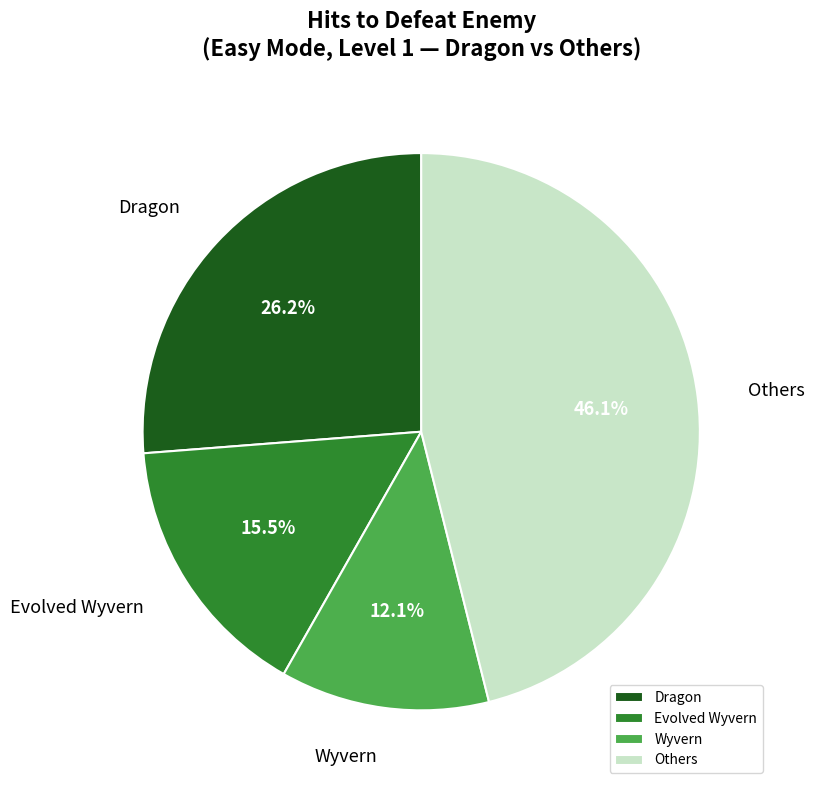

Is there any slice that represents more than half of the pie?

No